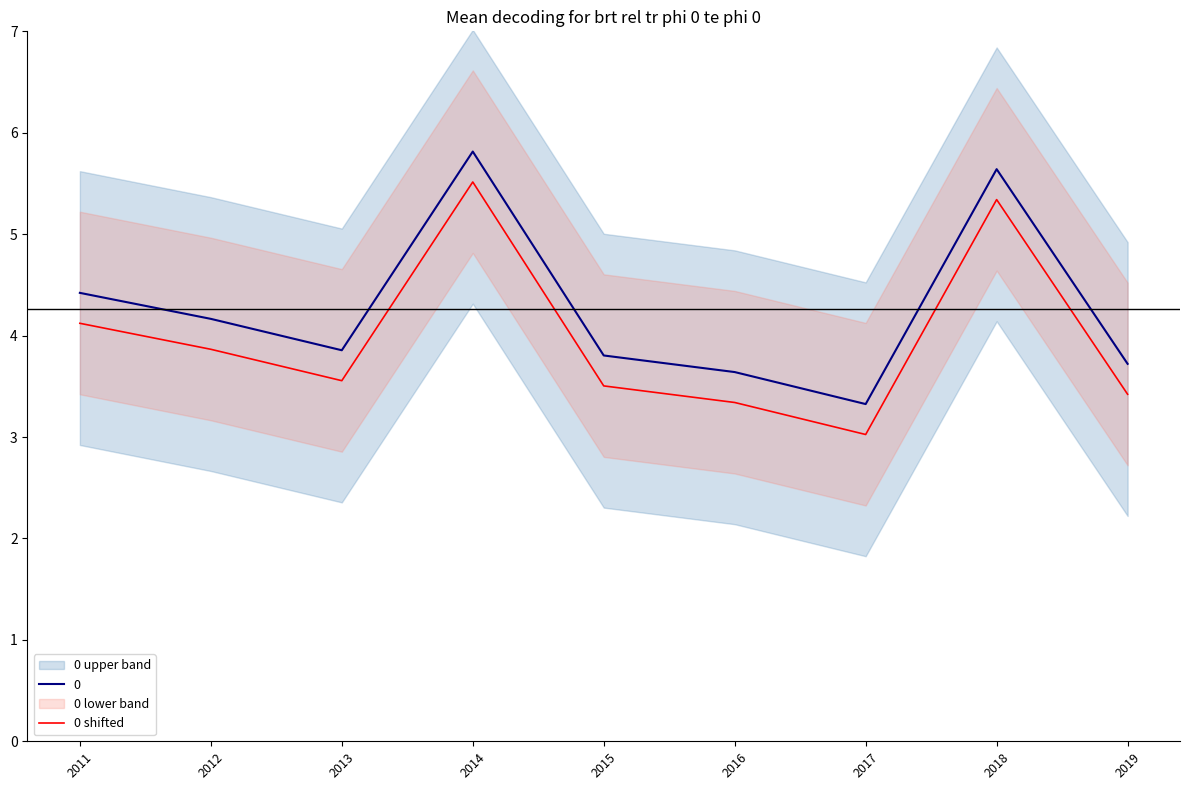

Between 2011 and 2019, which is larger?

2011